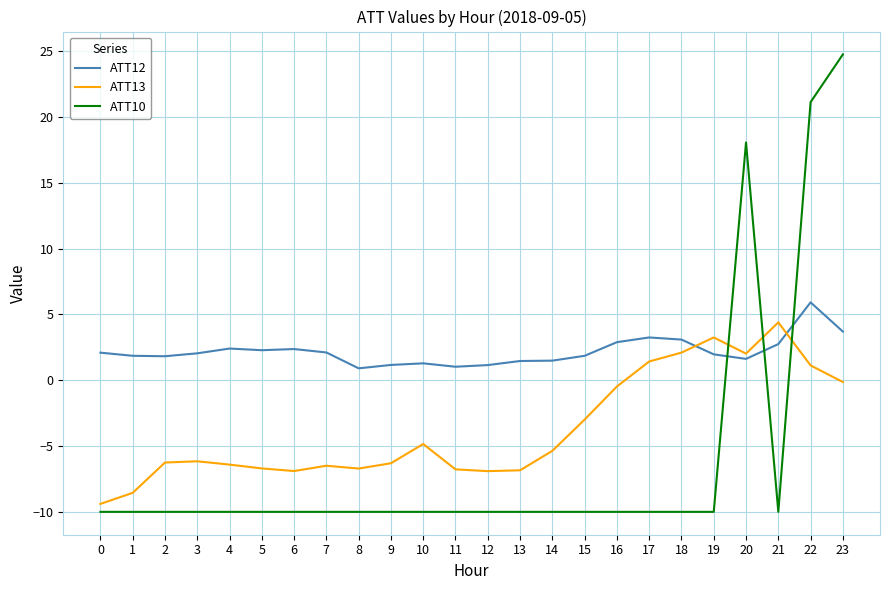

Which series has the largest range (max minus min)?

ATT10